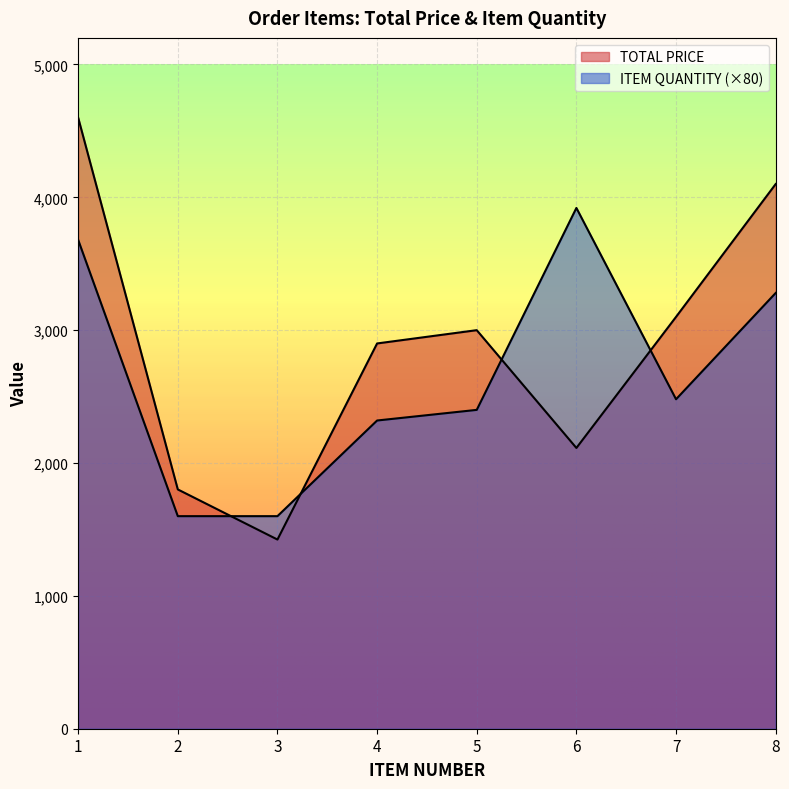

Between which two adjacent categories do ITEM QUANTITY and TOTAL PRICE first intersect?

2 and 3